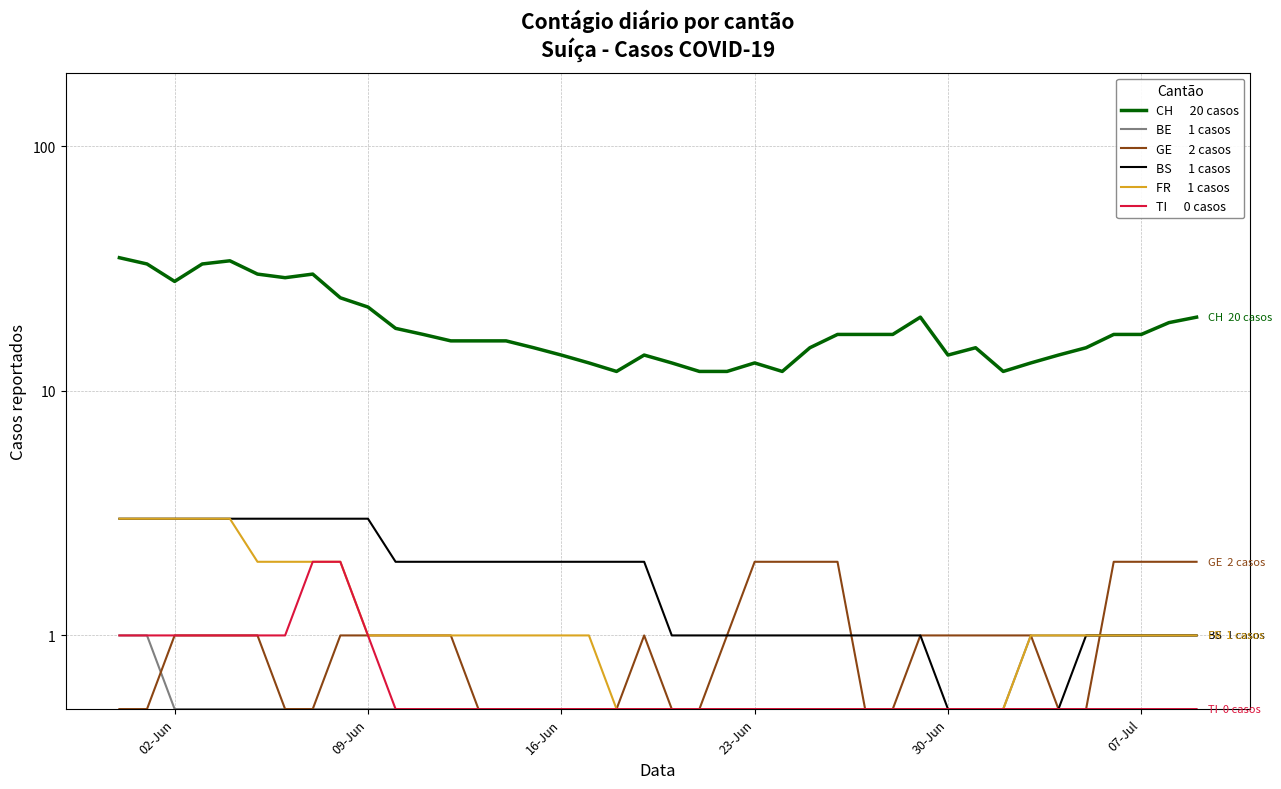

What is the minimum value shown in the chart?

0.5